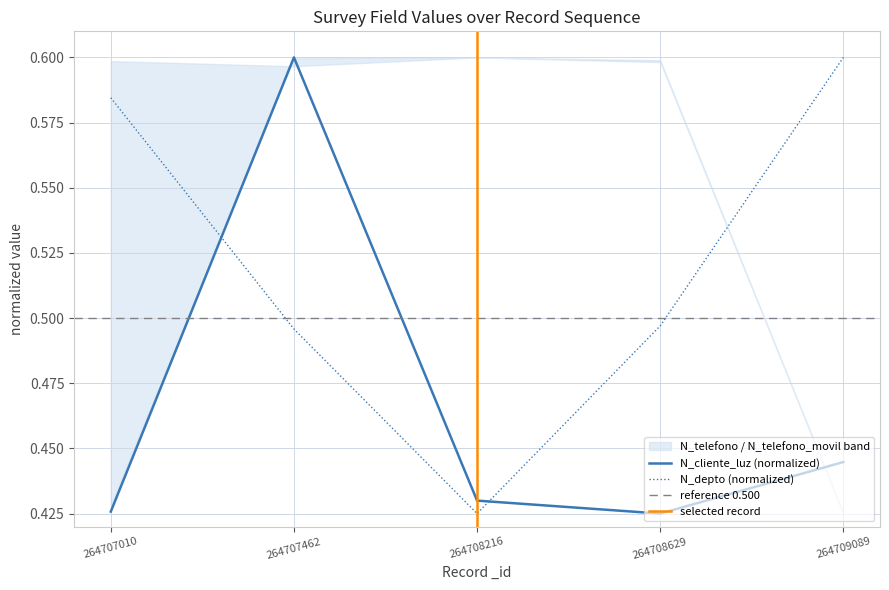

The N_depto (normalized) series shows 0.3 at 264707010. True or false?

False